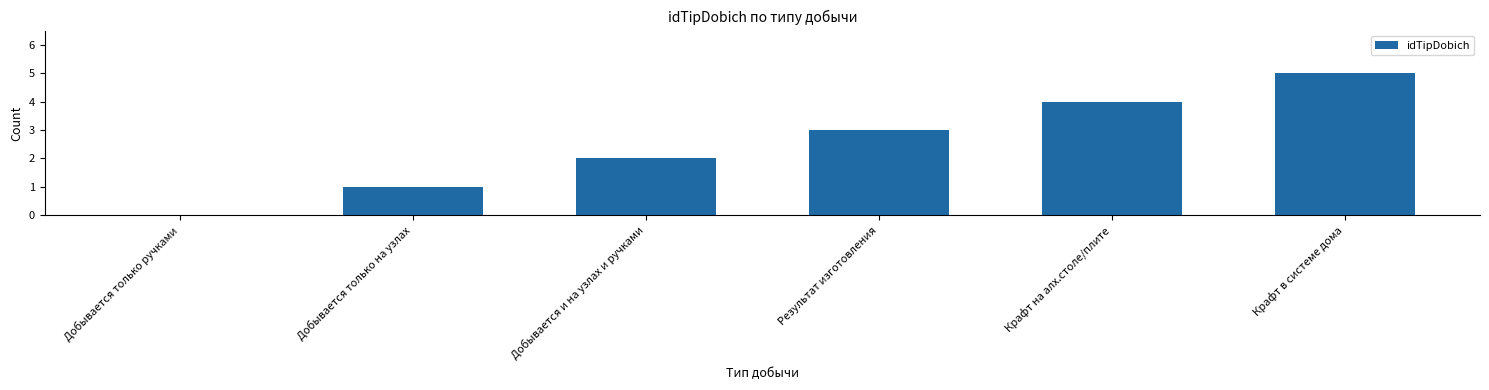

What is the approximate value at Результат изготовления?

3